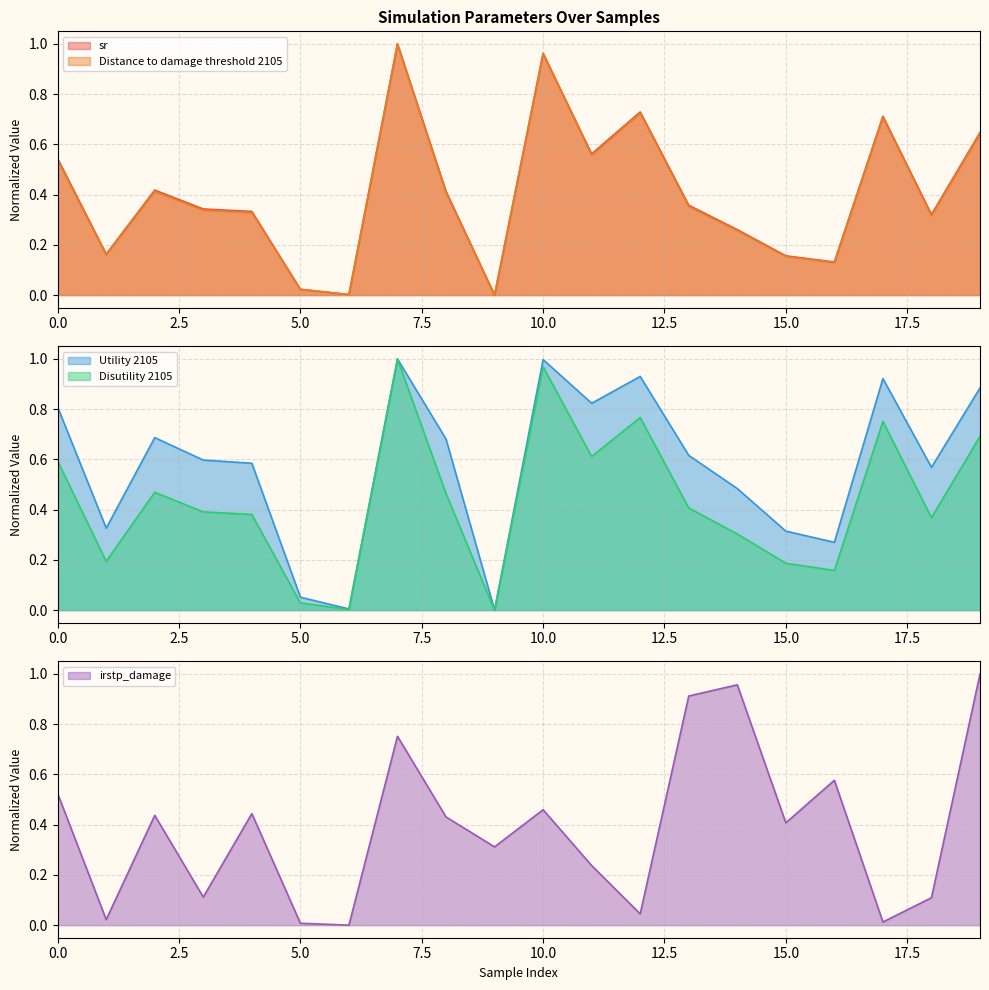

Which series has the largest range (max minus min)?

sr